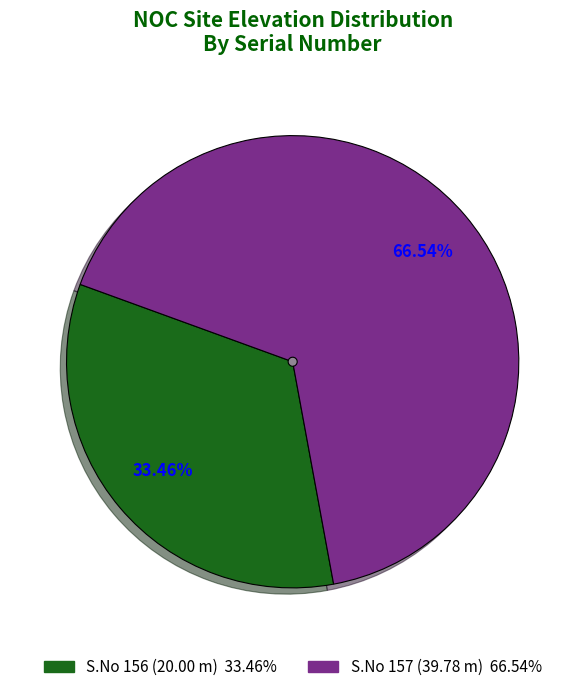

Is there a majority slice in this chart?

Yes